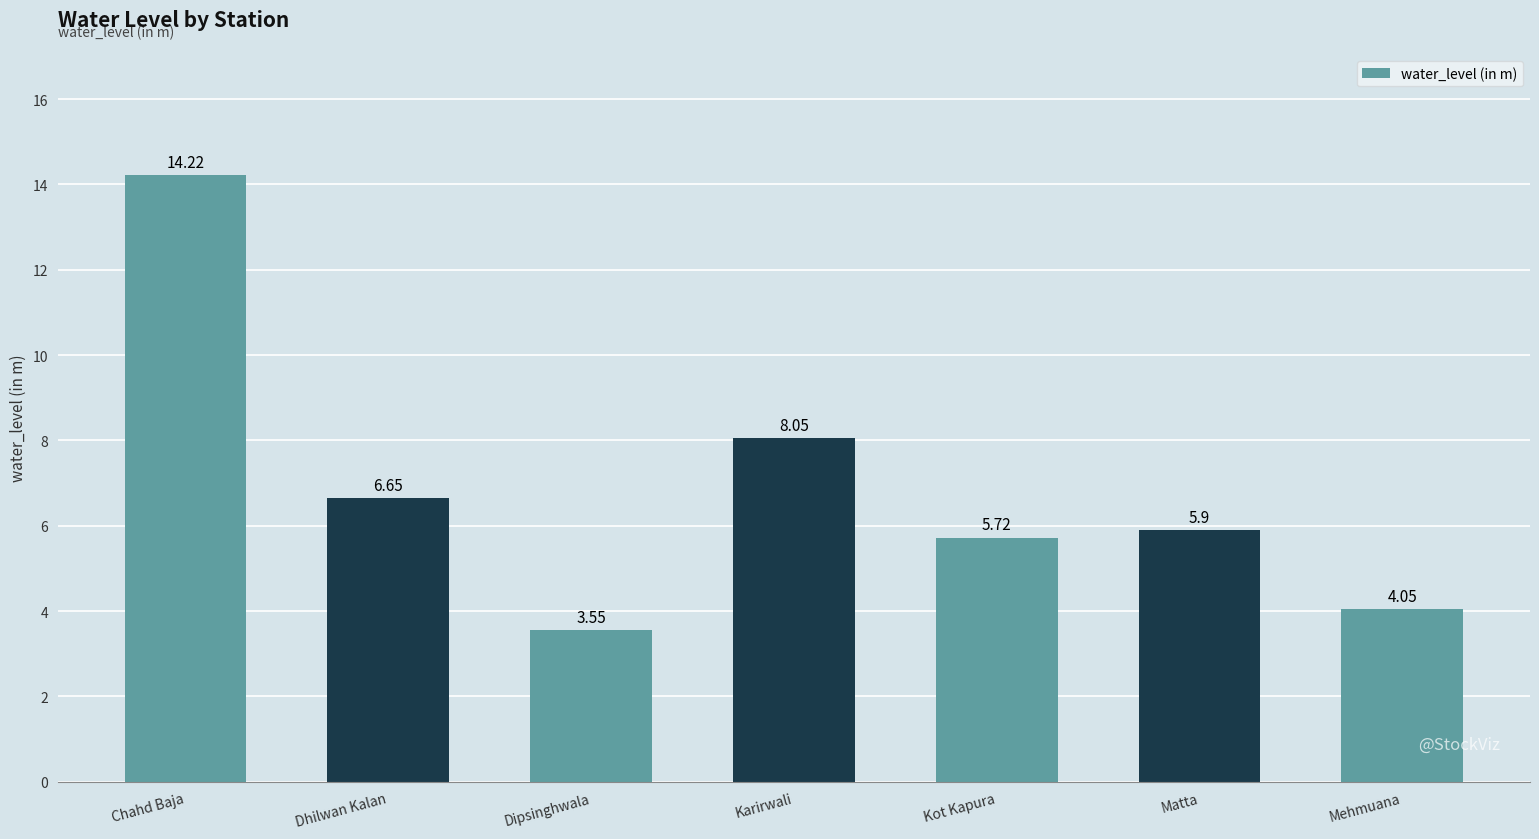

The chart shows a value of 2.5 at Mehmuana. True or false?

False